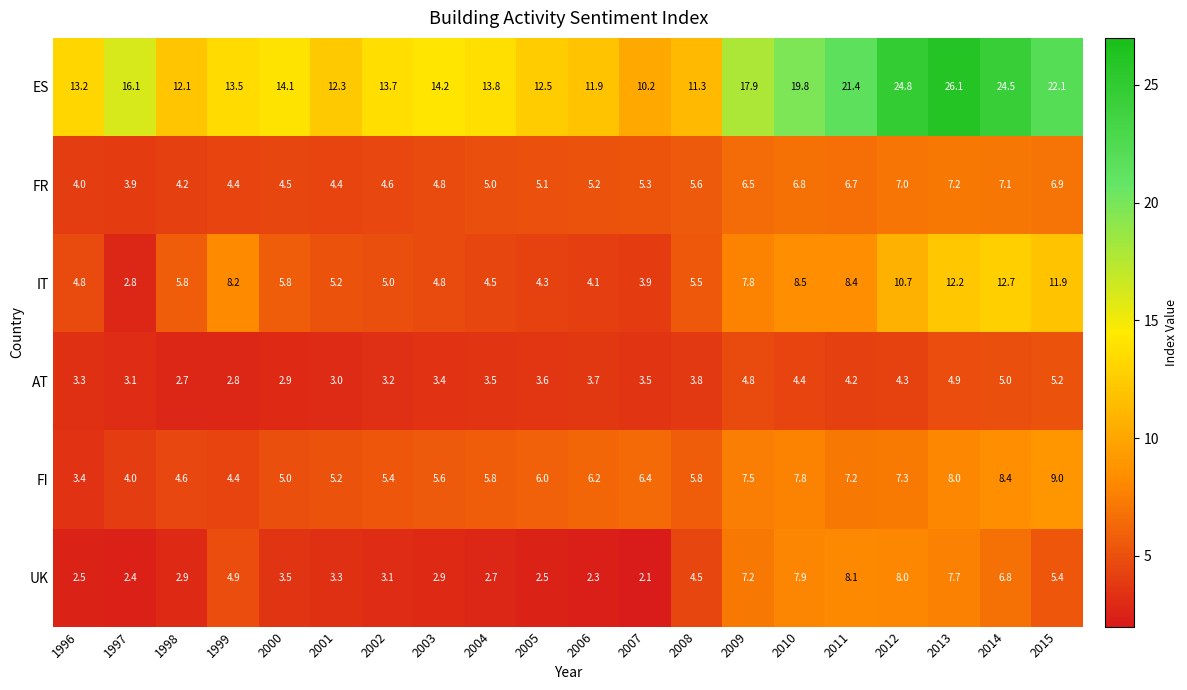

What is the total value across all series at 1999?

38.2